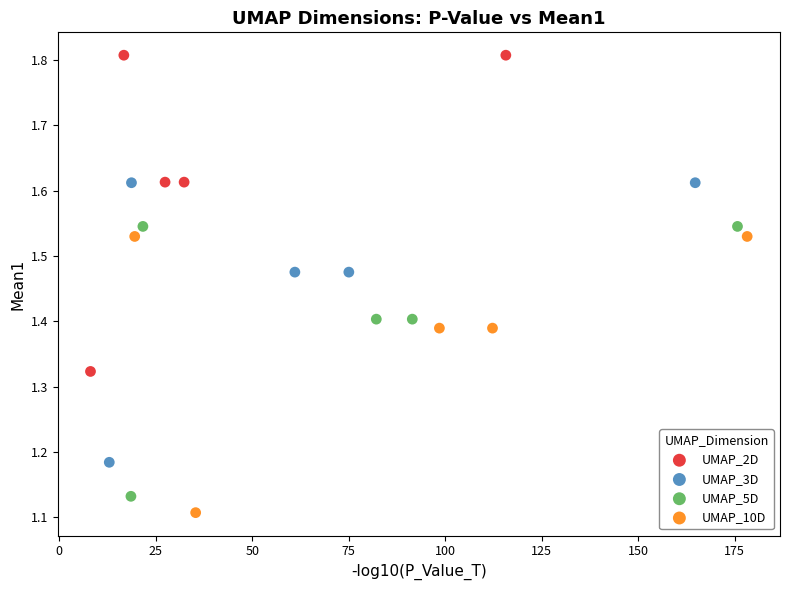

Which series has the widest spread of Y values?

UMAP_2D